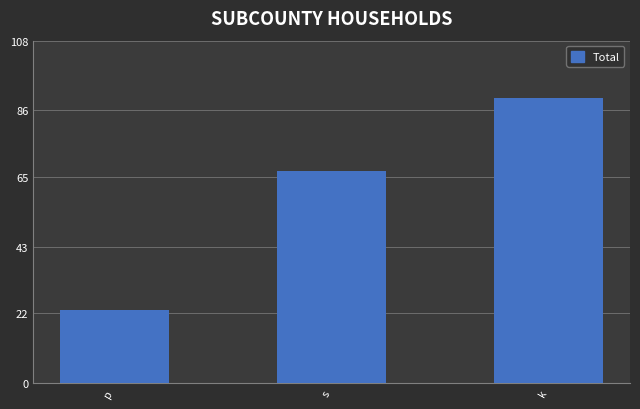

Rank the categories by value from lowest to highest.

p, s, k